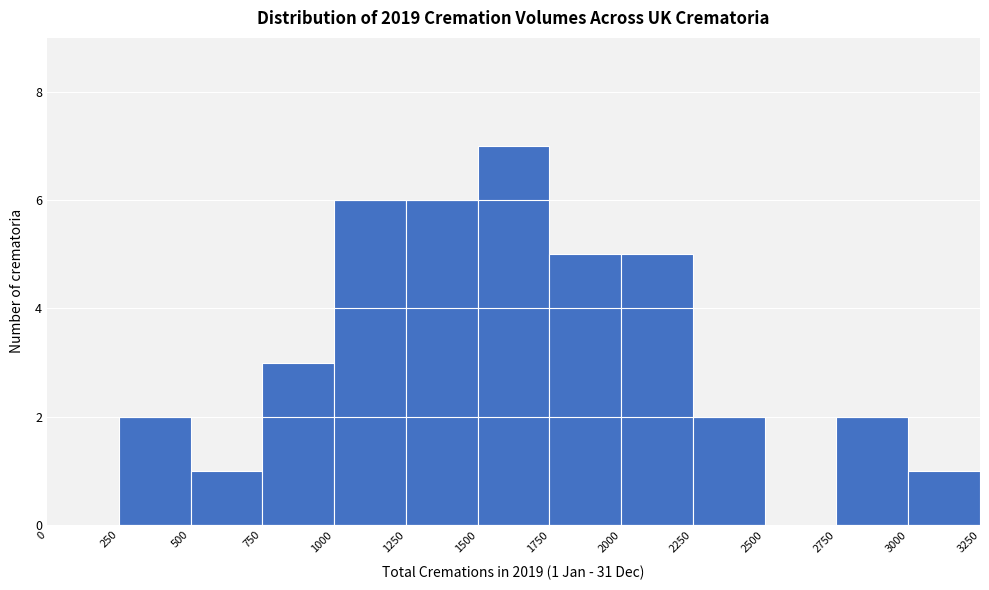

Which range on the x-axis has the tallest bar?

1500 to 1750